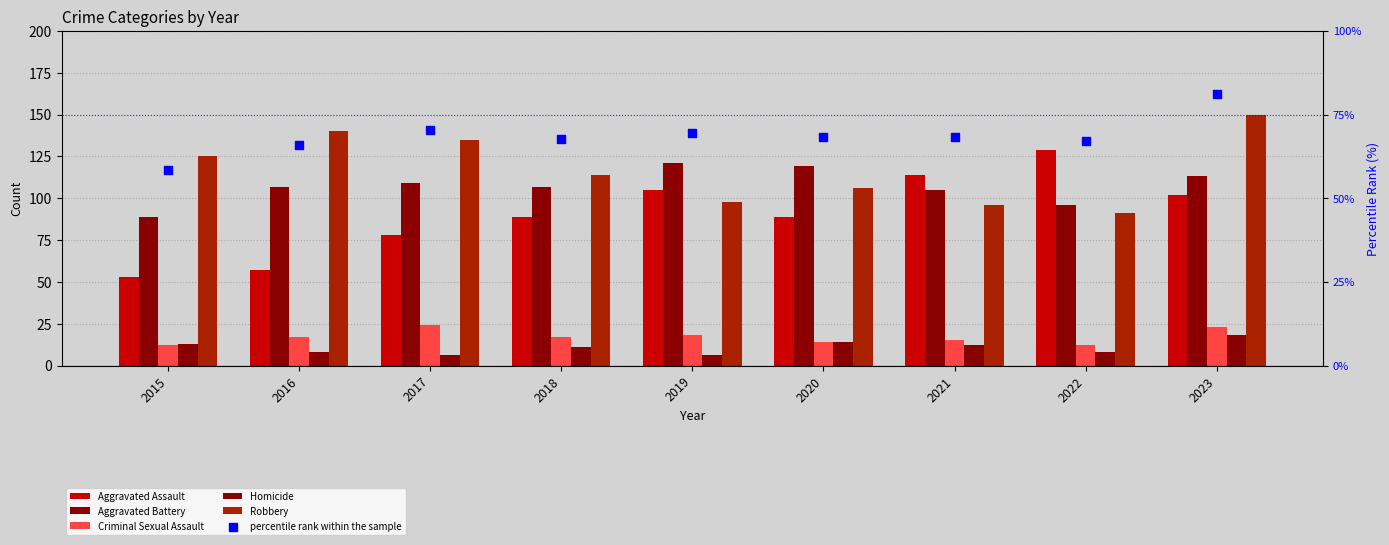

At which category is the sum across all series the highest?

2023